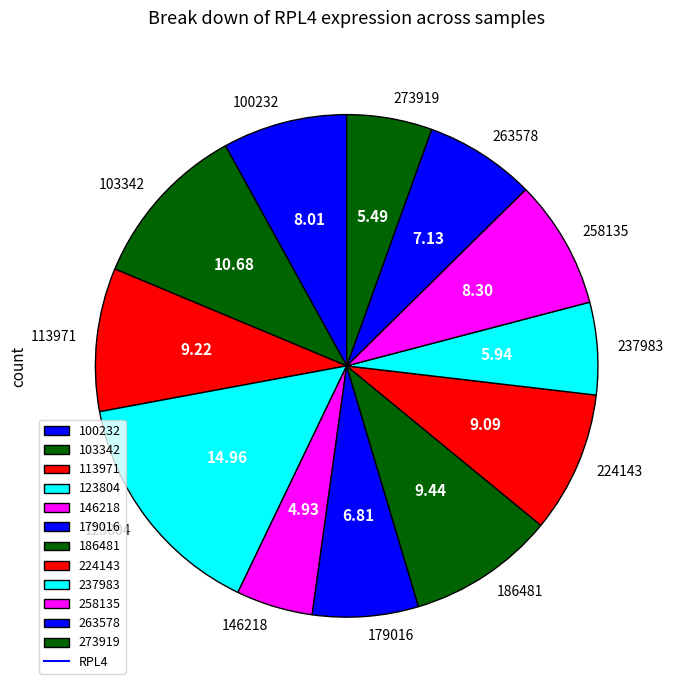

Which category has the biggest portion of the pie?

123804